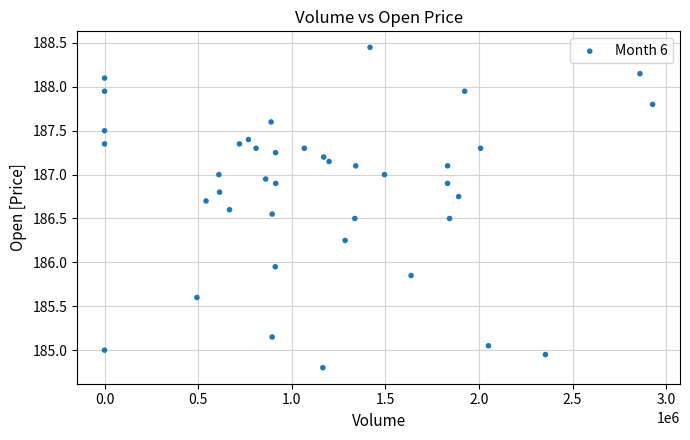

What is the range of X values (max minus min)?

2927841.0